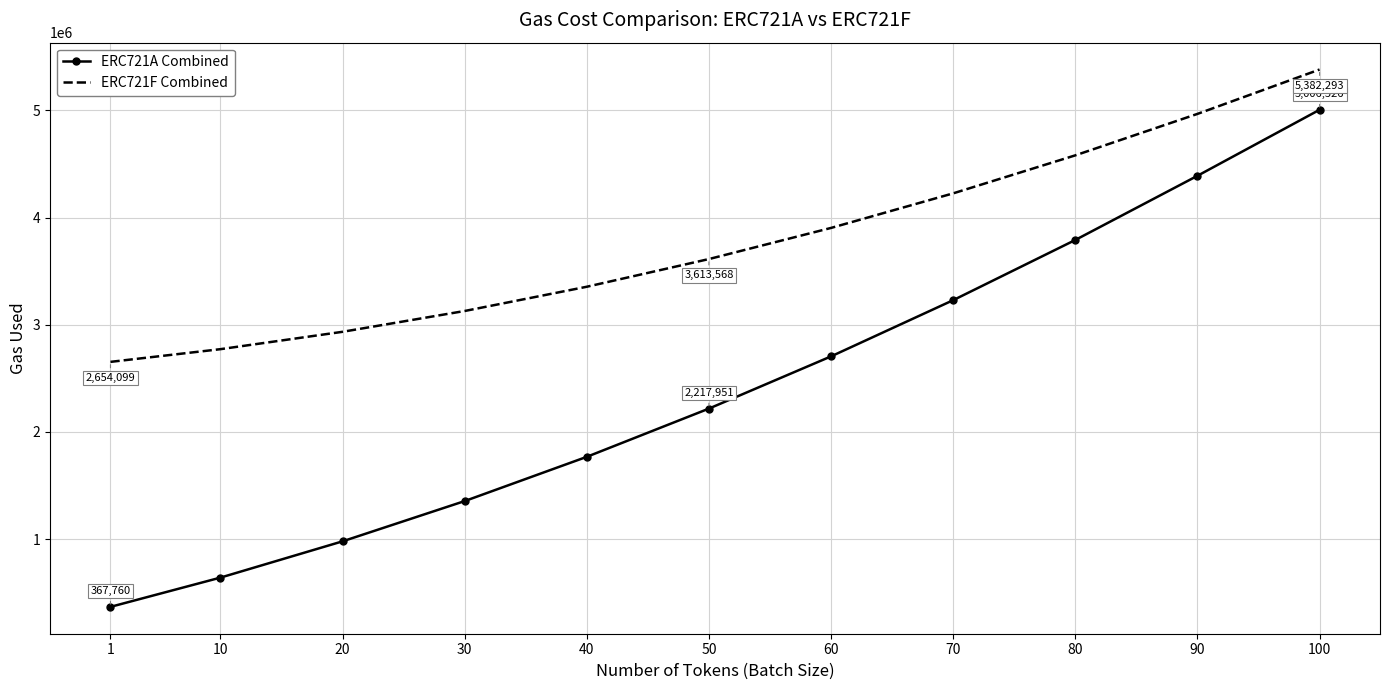

True or false: ERC721A Combined has more than 2 interior local peaks.

False